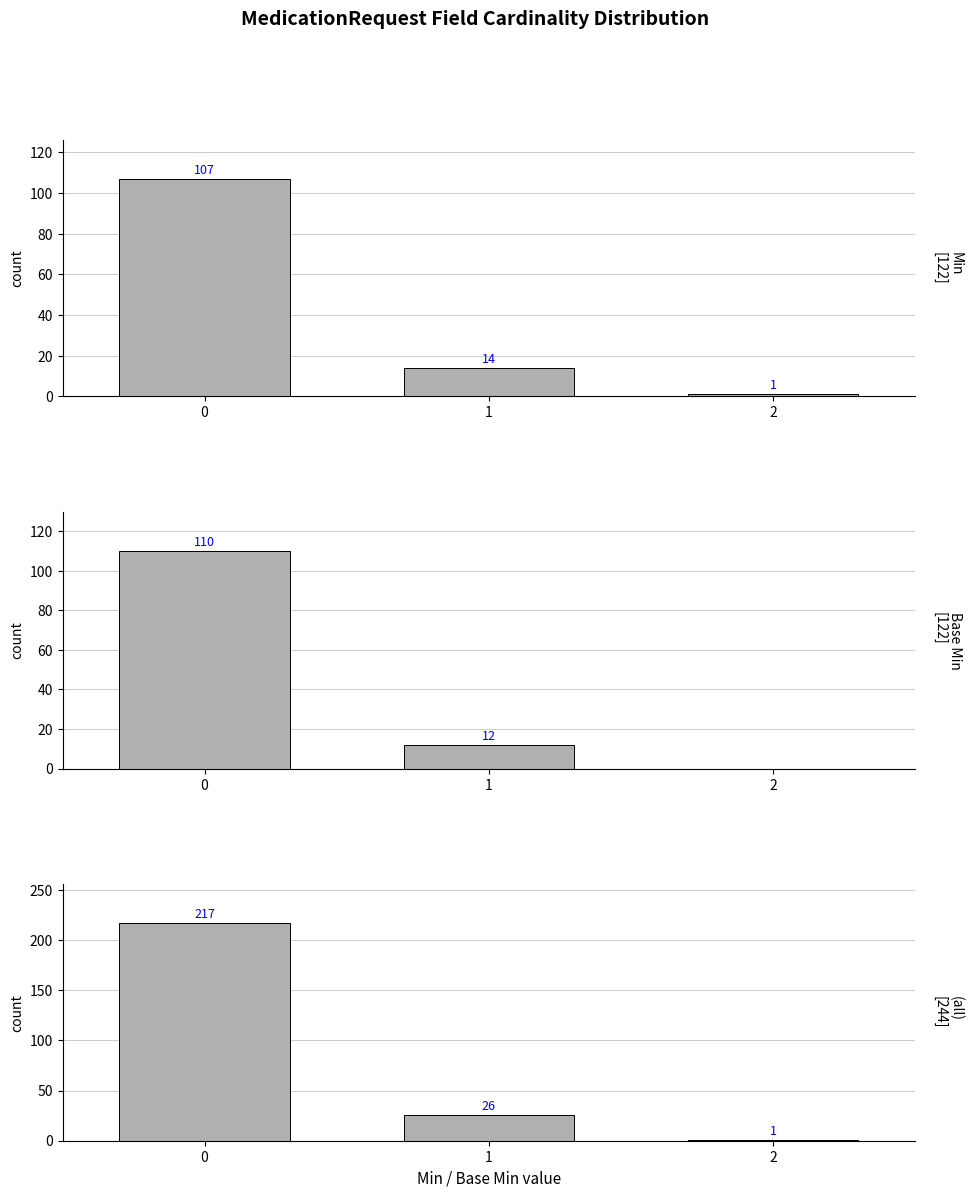

What is the difference between the maximum and second lowest values in the Base Min series?

98